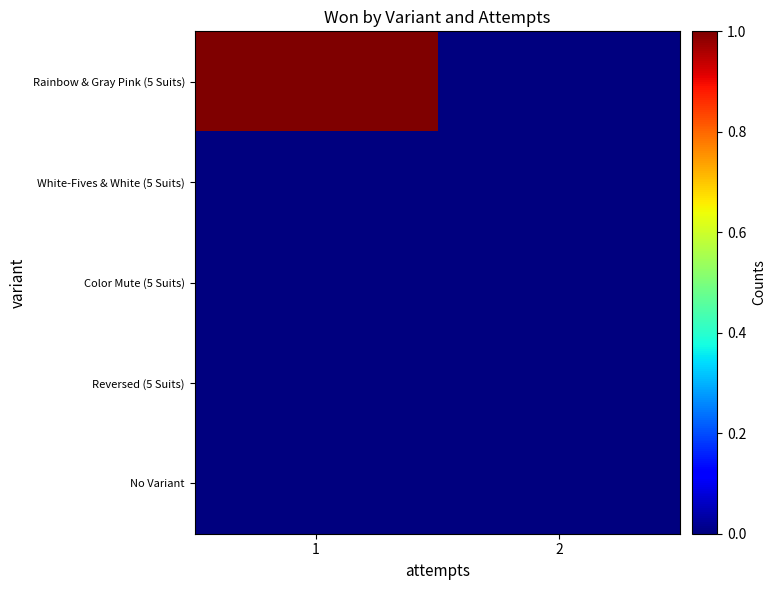

Which has a higher value, 2 or 1?

1